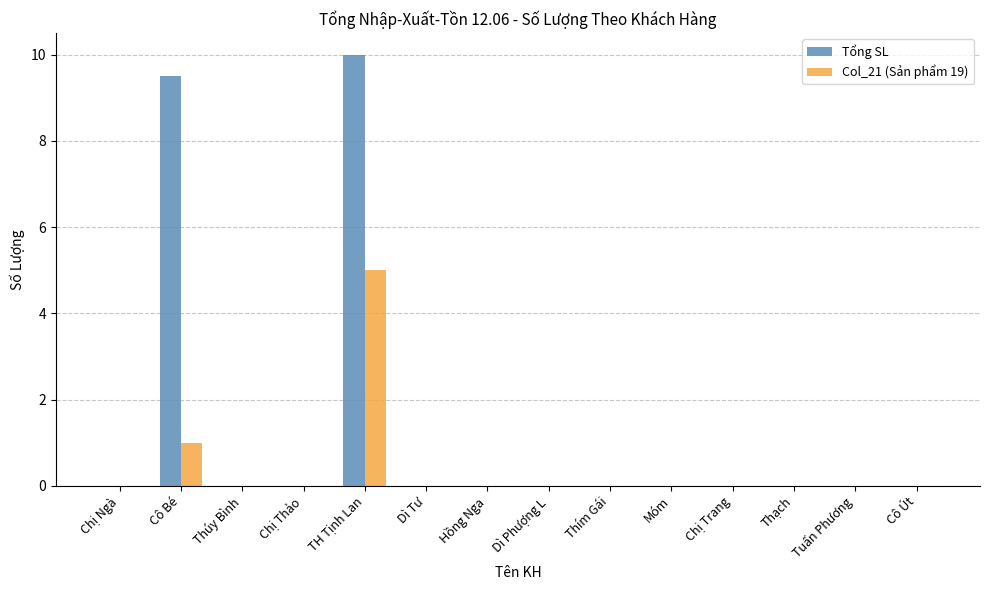

True or false: Col_21 (Sản phẩm 19) has a value of -2.2 at Dì Tư.

False